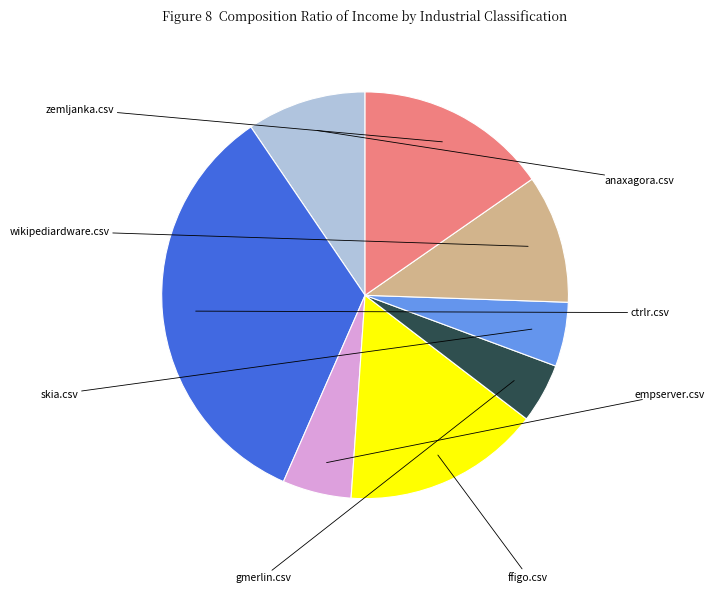

Is there a majority slice in this chart?

No